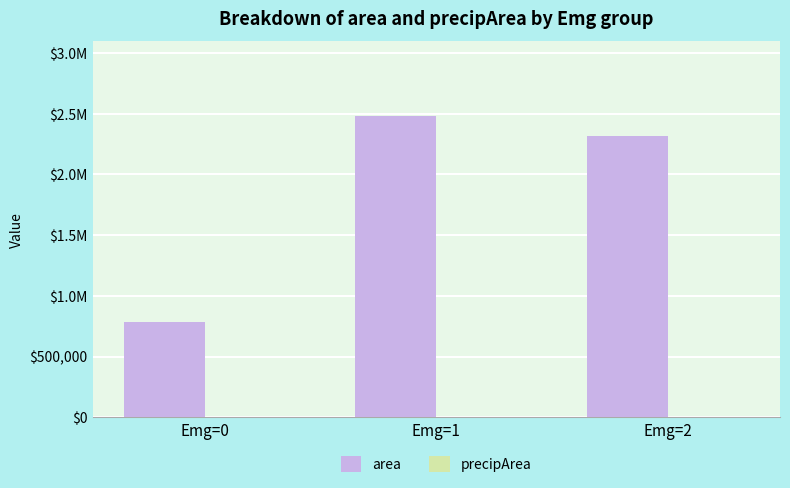

How many bars are there in each group?

2